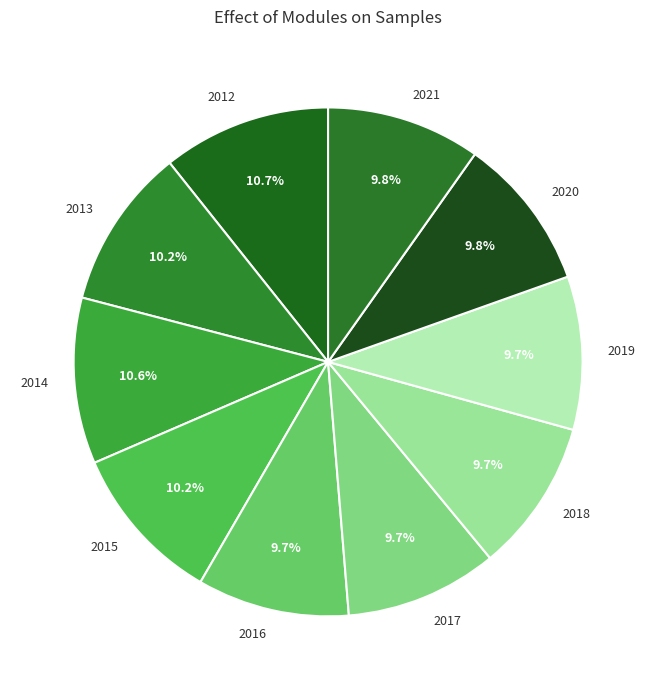

True or false: 2019 accounts for 10% of the total.

True